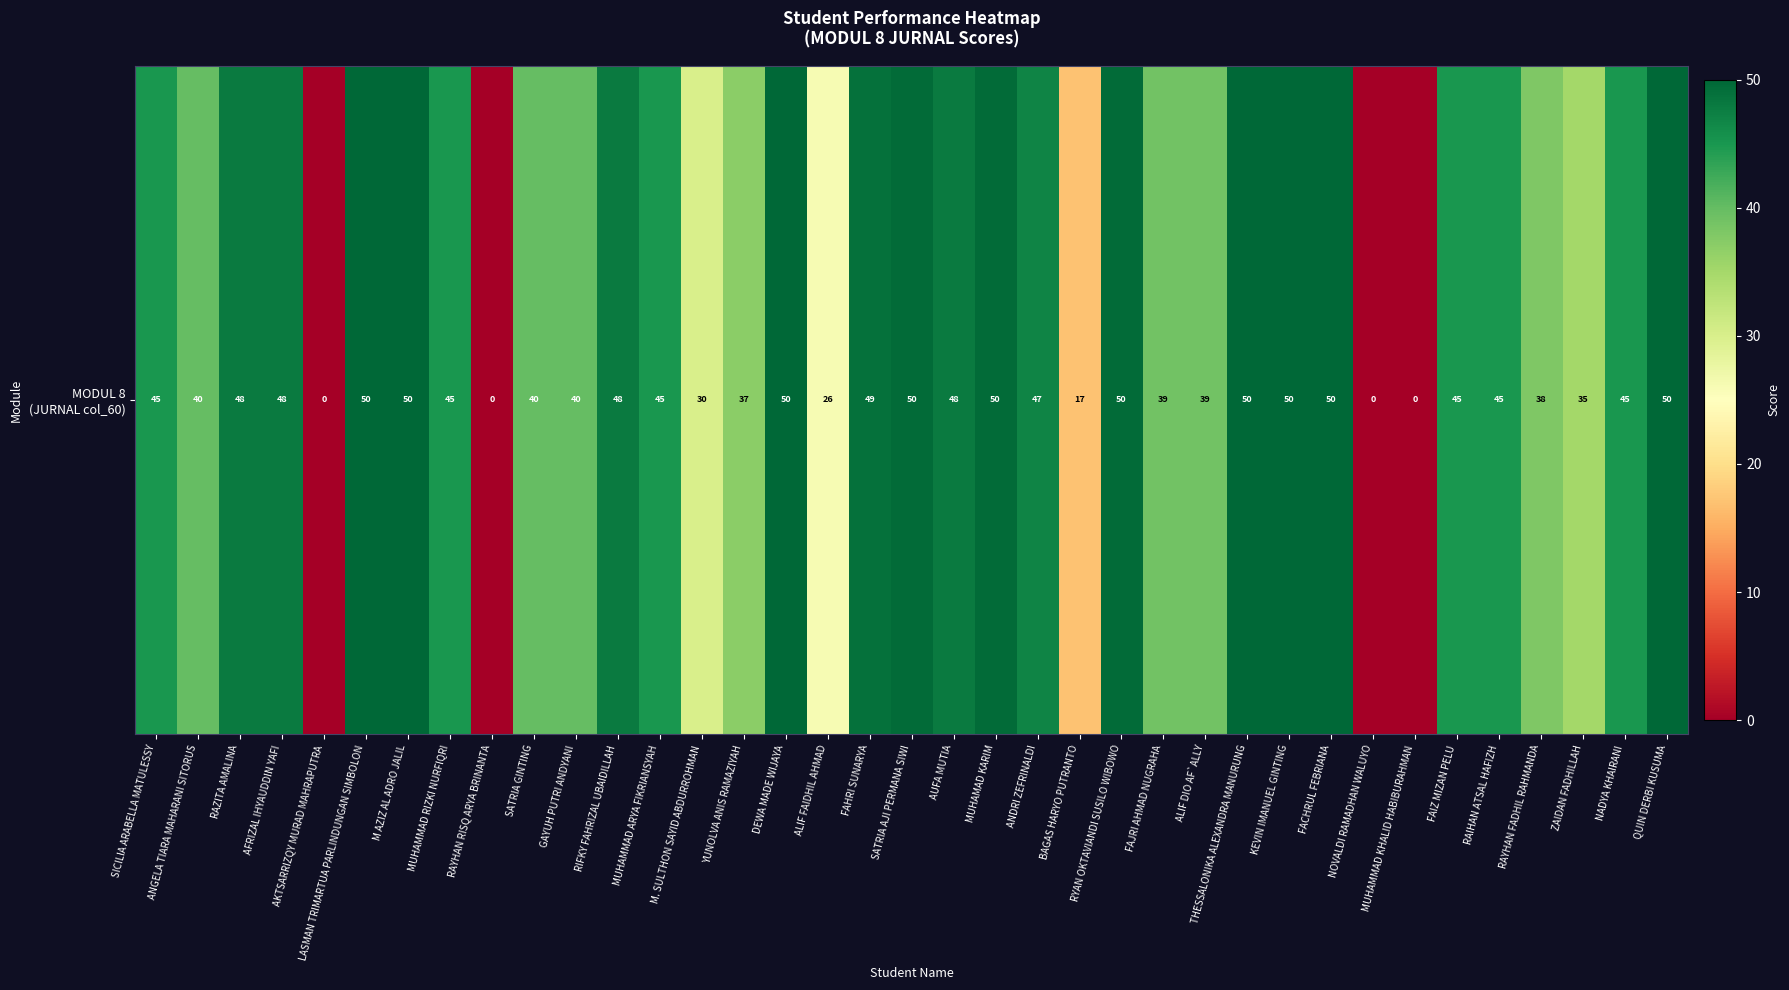

How many values exceed 45?

16